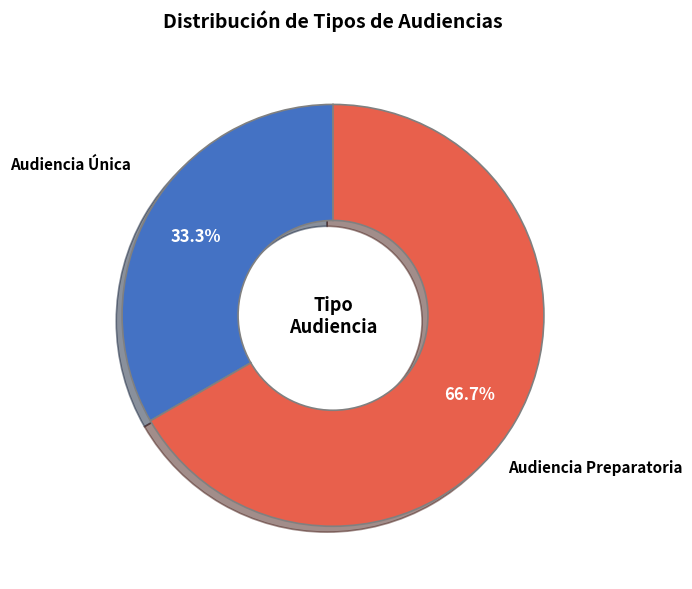

Rank the categories by value from lowest to highest.

Audiencia Única, Audiencia Preparatoria